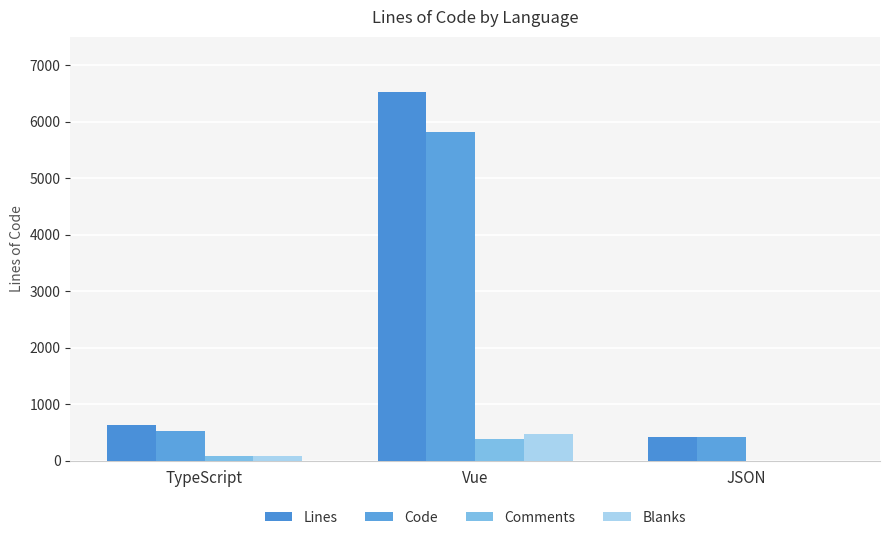

At which label does Lines reach its minimum?

JSON